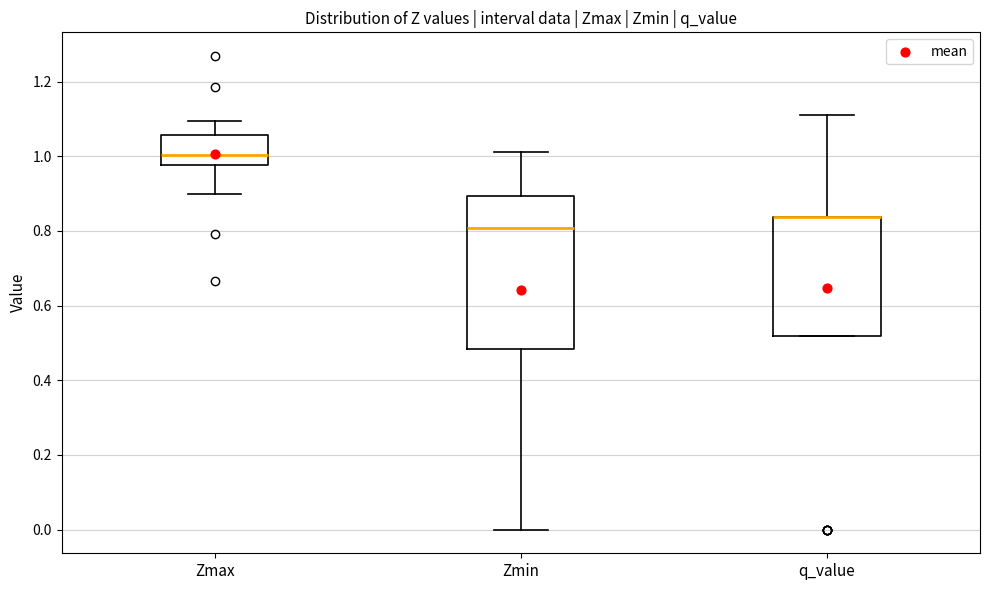

Reading left to right, read every box against the y-axis: the position of its median line, the range the box covers, and the ends of its whiskers. The values are not printed on the chart, so give them approximately, as read against the axis.

Zmax: median 1.00, box 0.98 to 1.06, whiskers 0.90 to 1.10
Zmin: median 0.80, box 0.48 to 0.90, whiskers 0.00 to 1.02
q_value: median 0.84 (drawn on the box's upper edge), box 0.52 to 0.84, whiskers 0.52 to 1.12